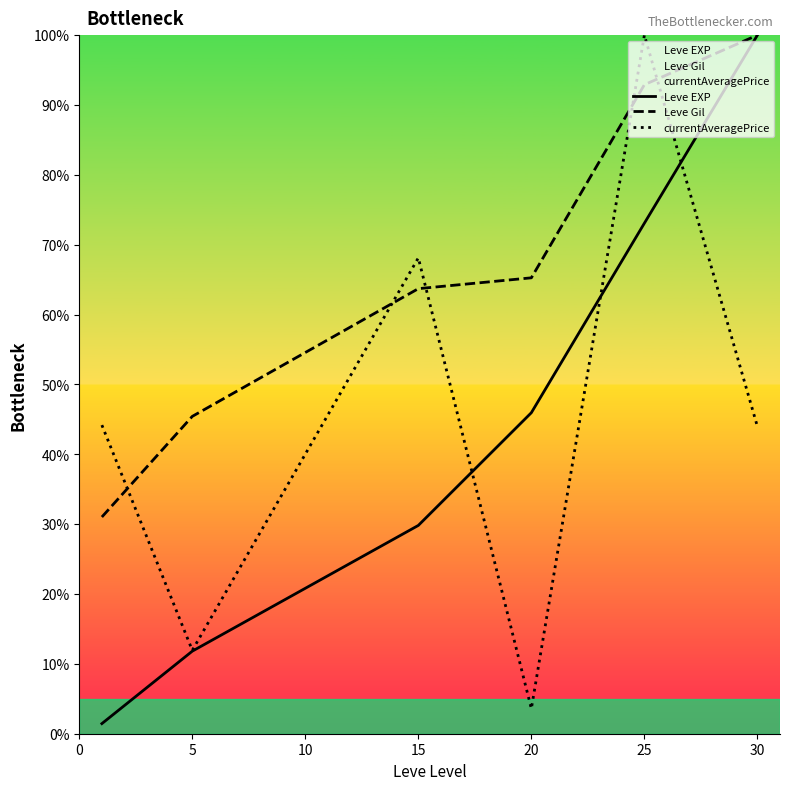

What is the minimum value for Leve EXP?

1.4